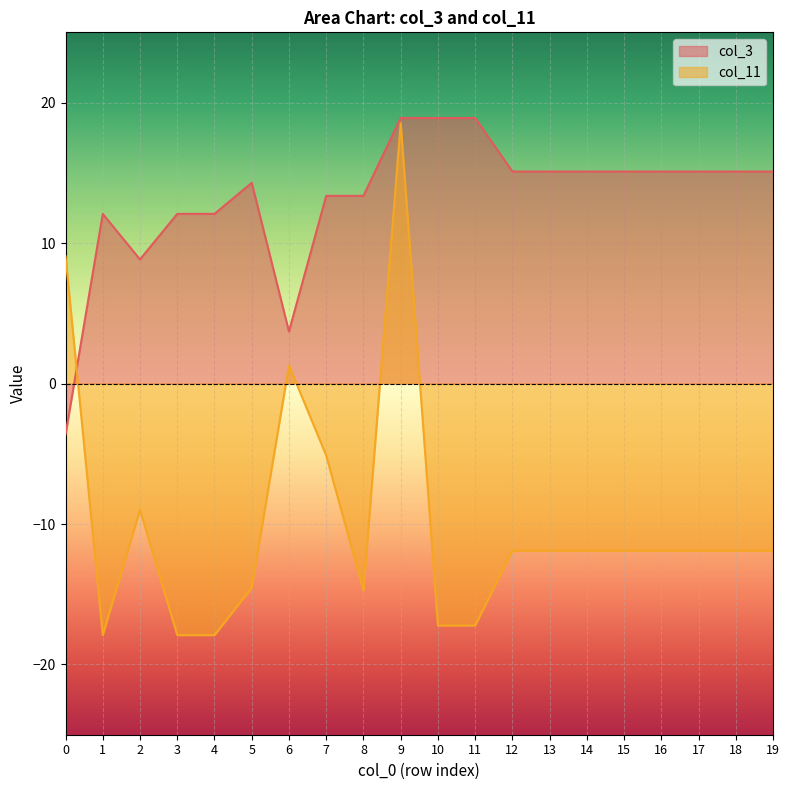

What is the spread (max minus min) of values at 9?

0.4